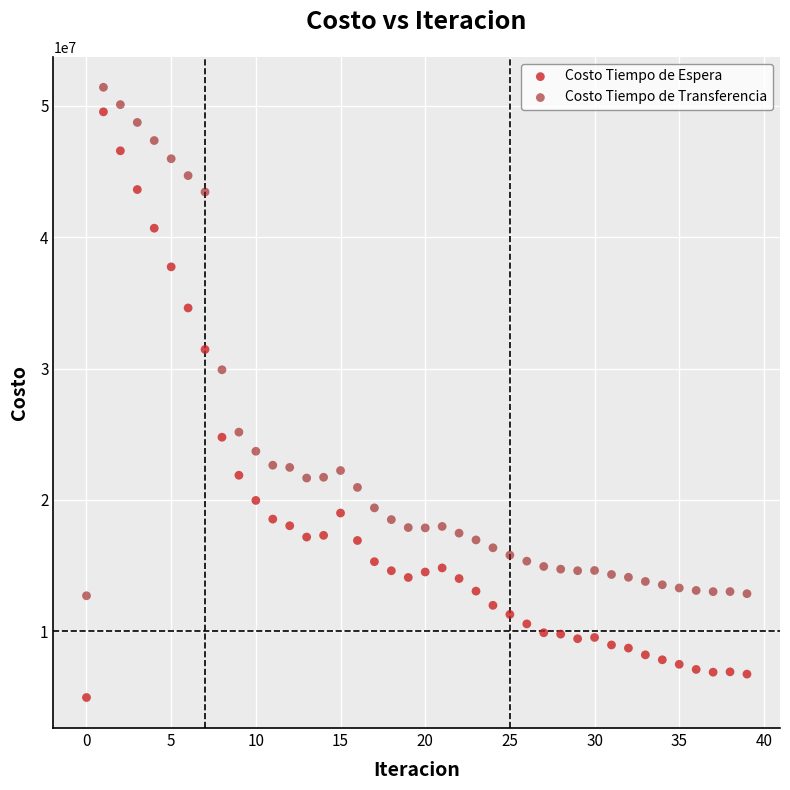

Which series reaches the minimum Y coordinate?

Costo Tiempo de Espera